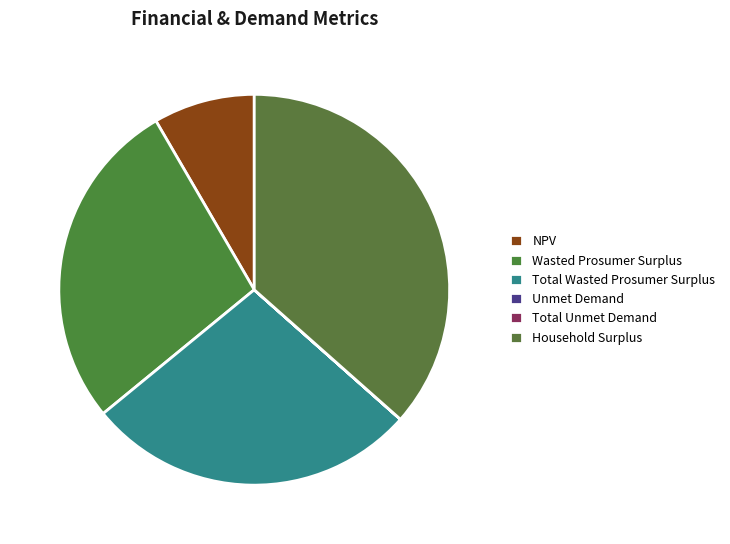

How much of the chart is everything except Total Unmet Demand?

100.0%